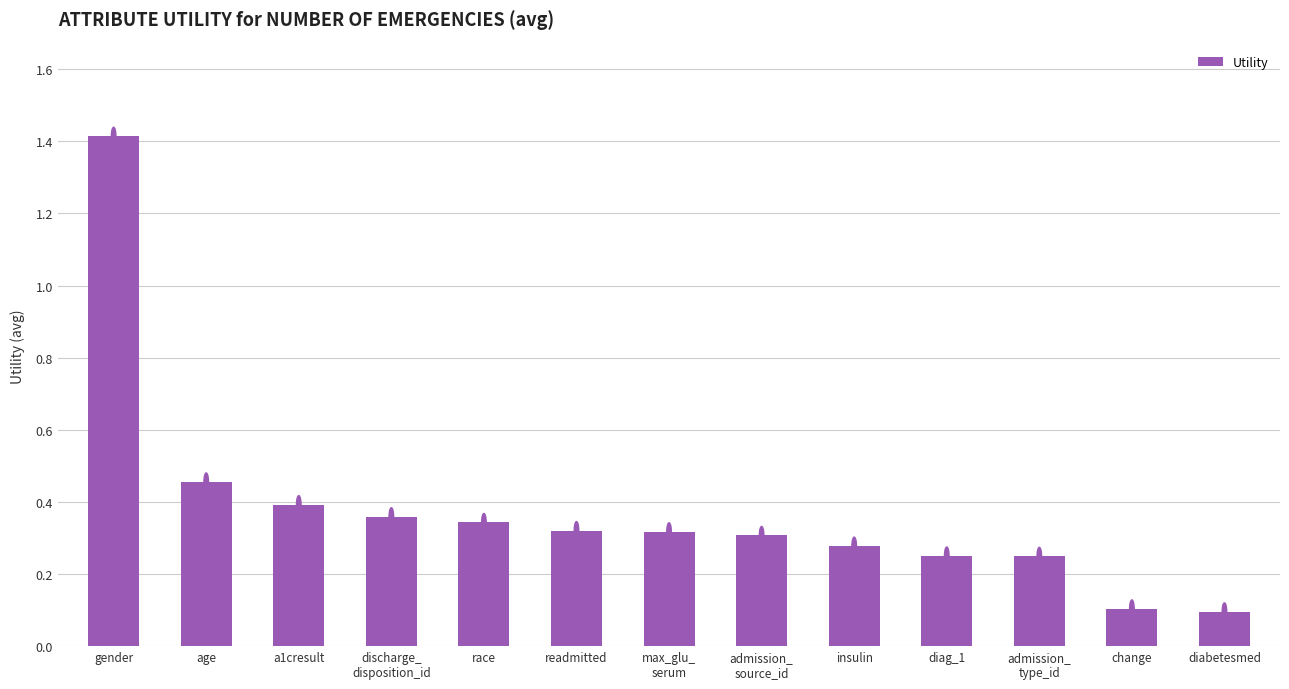

How many bars are there in total?

13